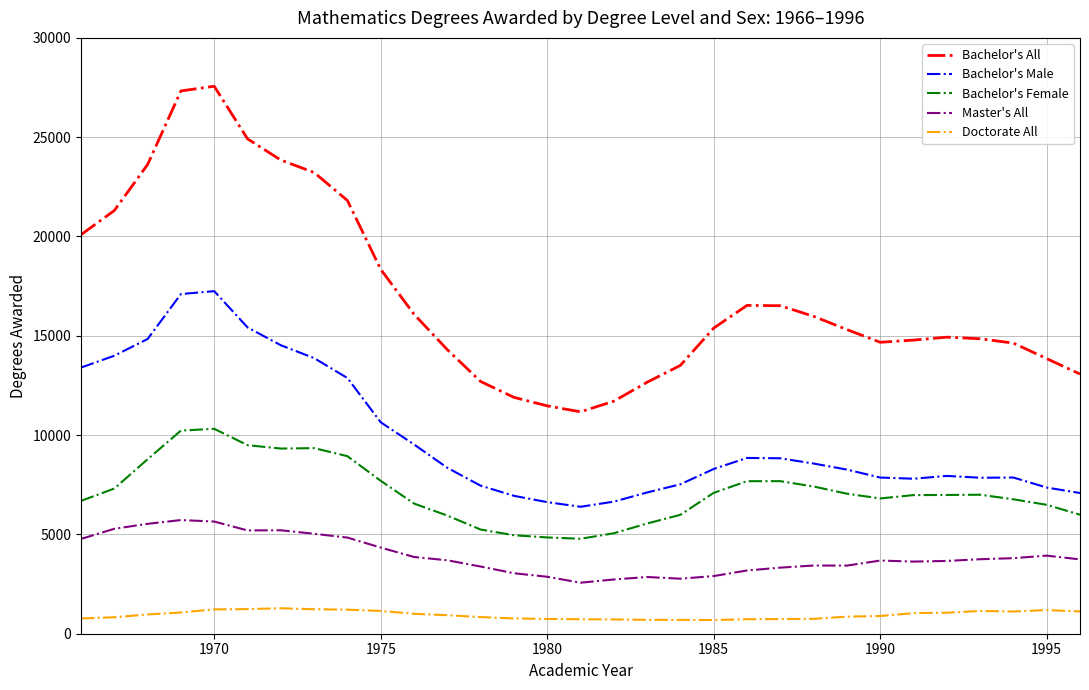

How many distinct data groups are displayed?

5